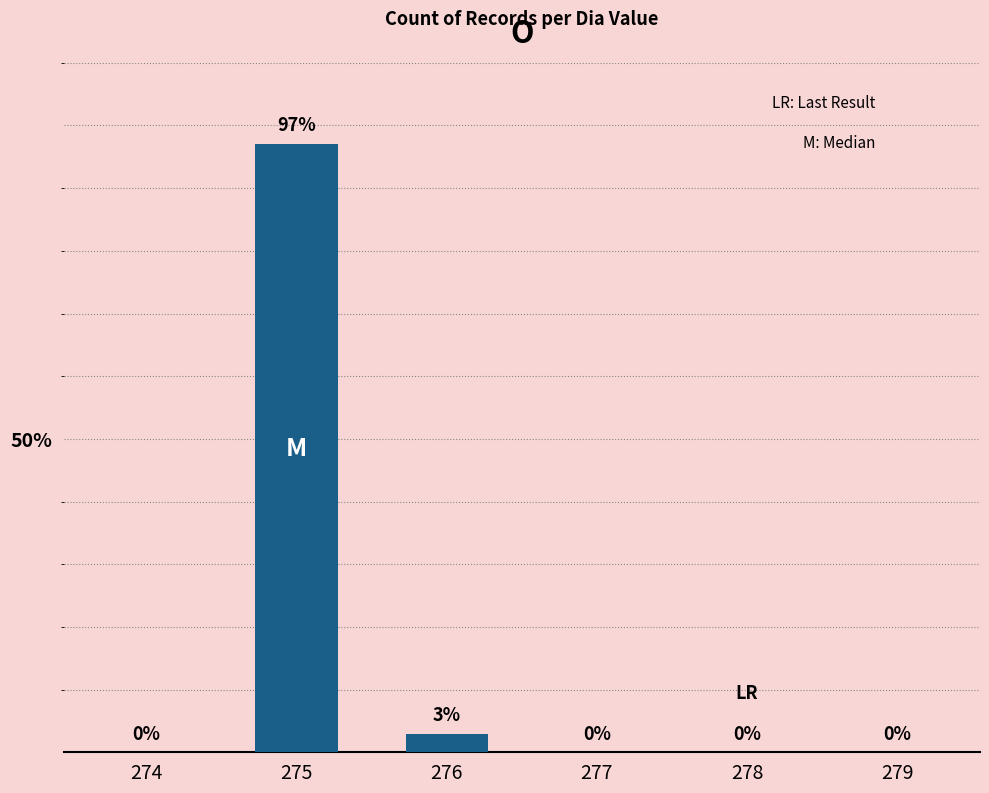

The value at 279 is 0.0. True or false?

True